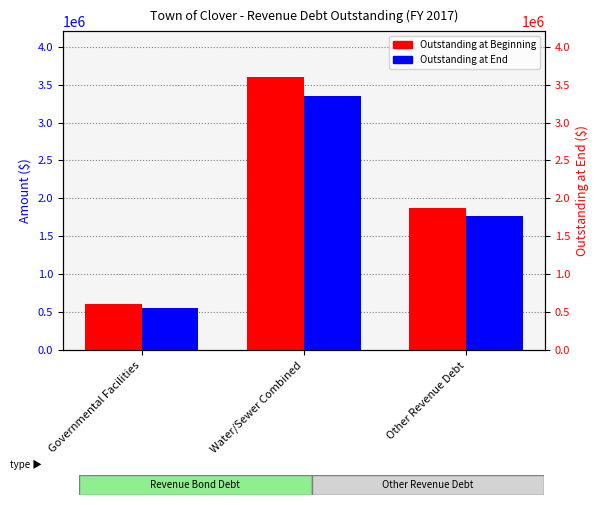

What is the approximate value of Outstanding at End at Water/Sewer Combined, to the nearest 10?

3344000